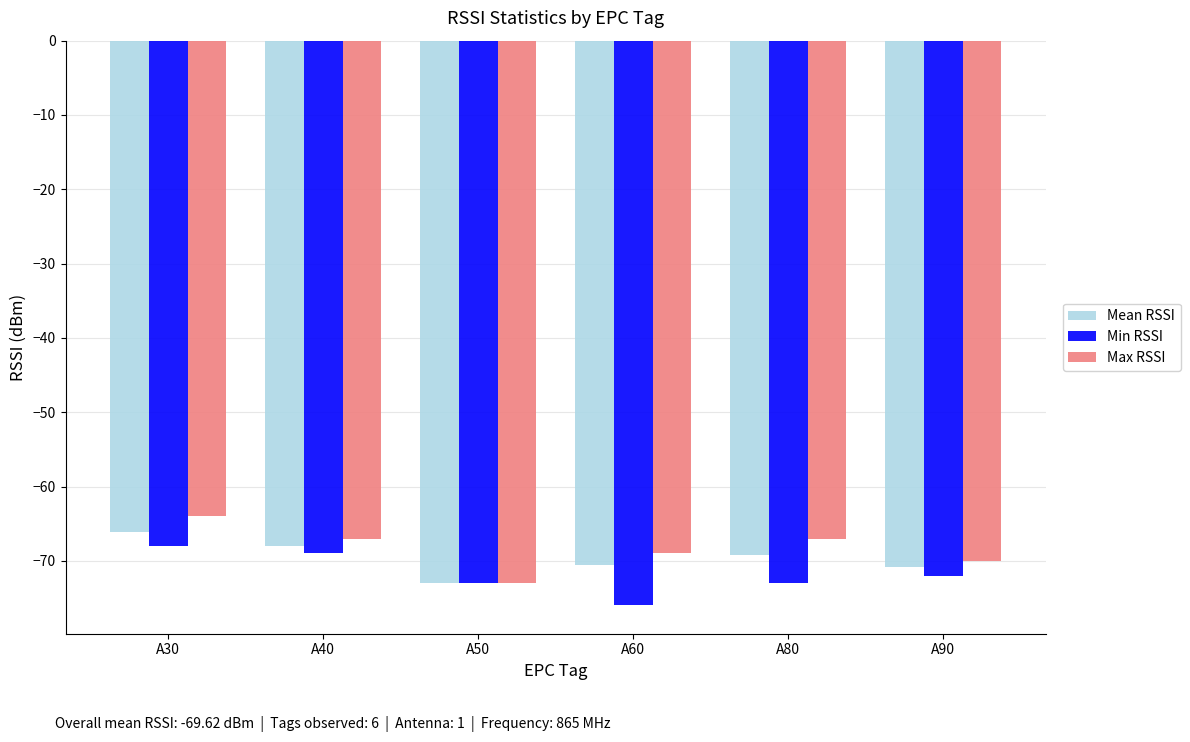

Reading left to right, list all the values displayed in this chart.

Mean RSSI: A30=-66.1	A40=-68.0	A50=-73.0	A60=-70.5	A80=-69.2	A90=-70.8
Min RSSI: A30=-68.0	A40=-69.0	A50=-73.0	A60=-76.0	A80=-73.0	A90=-72.0
Max RSSI: A30=-64.0	A40=-67.0	A50=-73.0	A60=-69.0	A80=-67.0	A90=-70.0